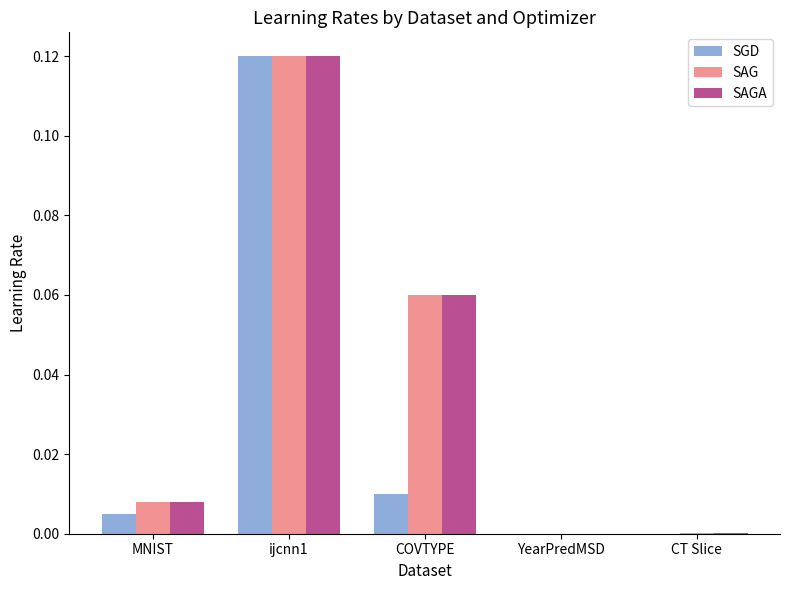

Which category has the highest value across all series?

ijcnn1